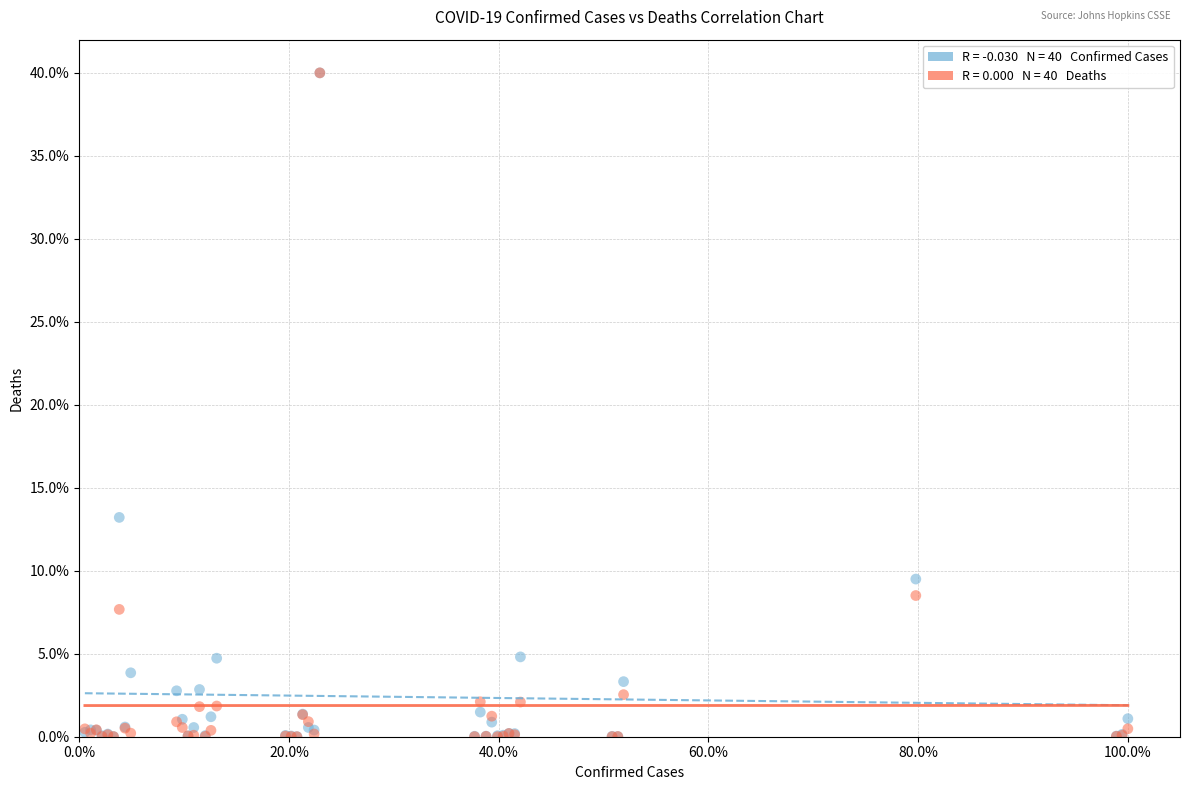

Across all series, what Y value is closest to 20?

13.2